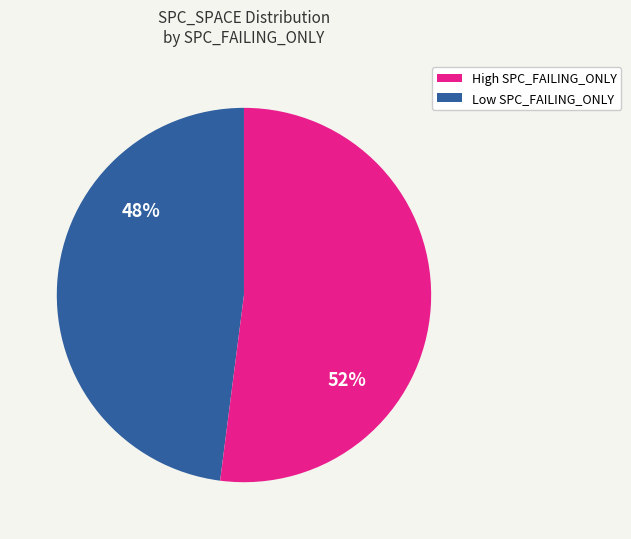

To the nearest percent, what is the difference between the largest and smallest slice percentages?

4%